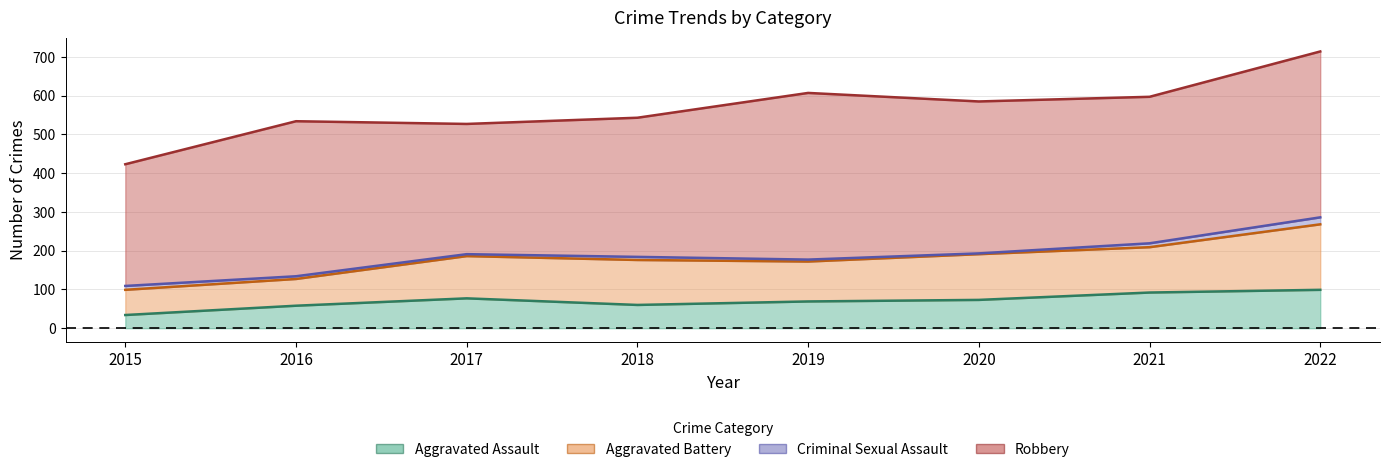

What is the difference between the highest and lowest values at 2016?

393